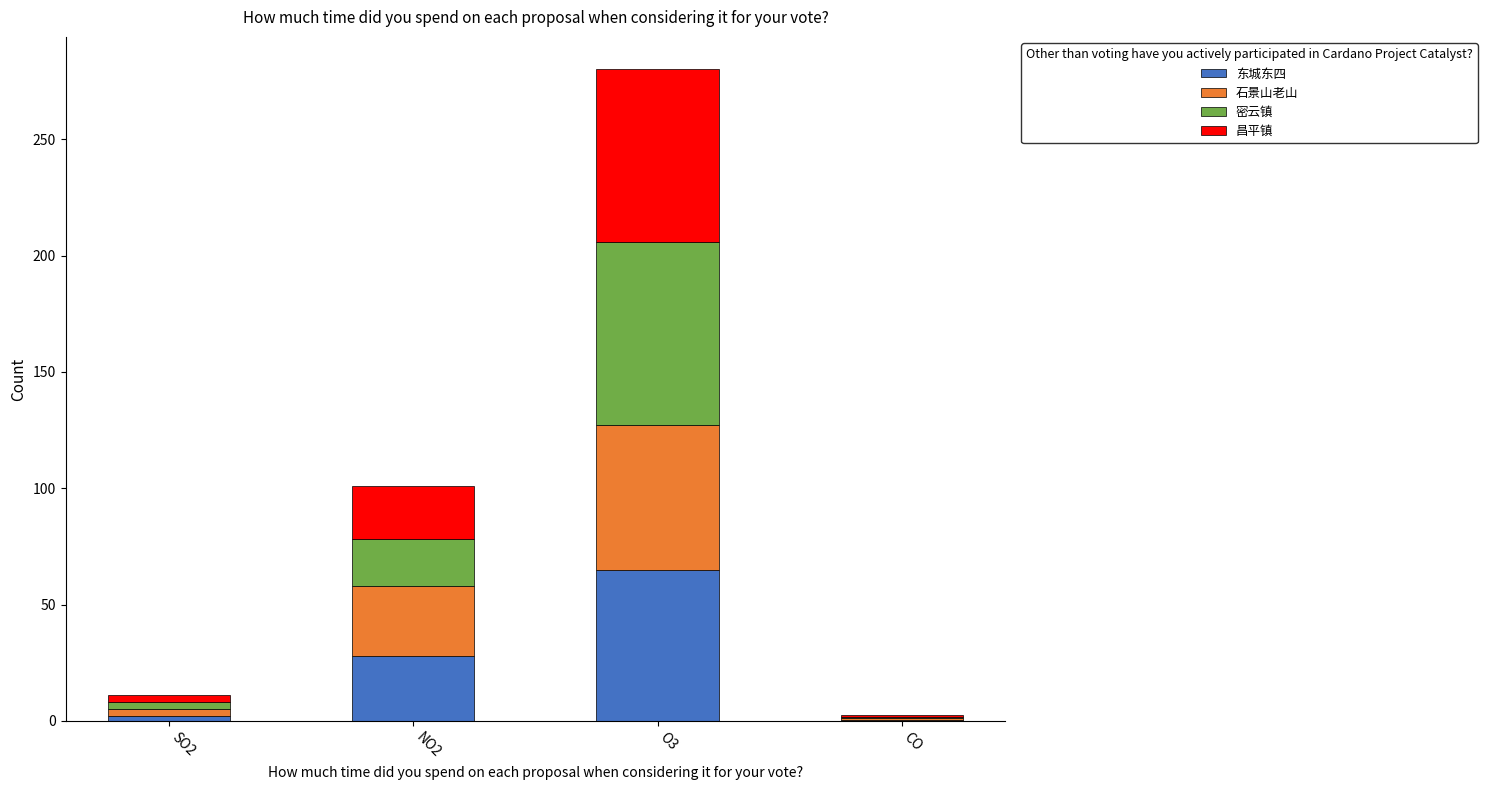

What is the highest value of the 东城东四 series?

65.0